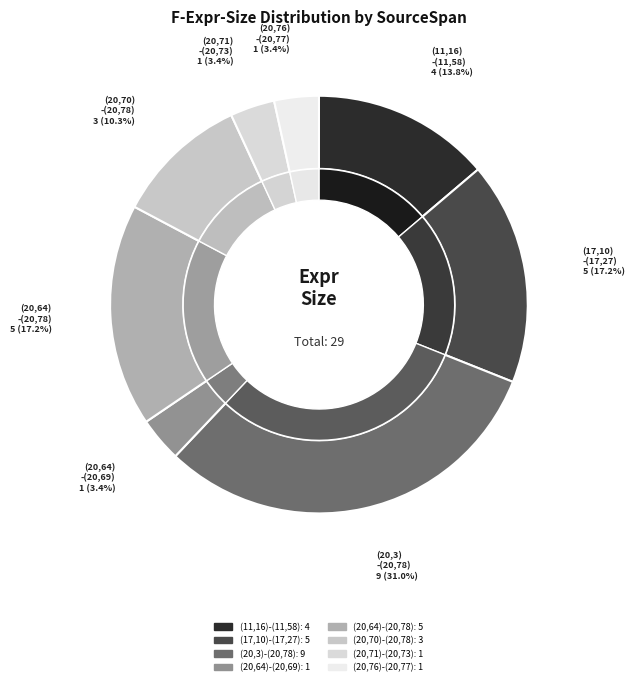

Is there a majority slice in this chart?

No